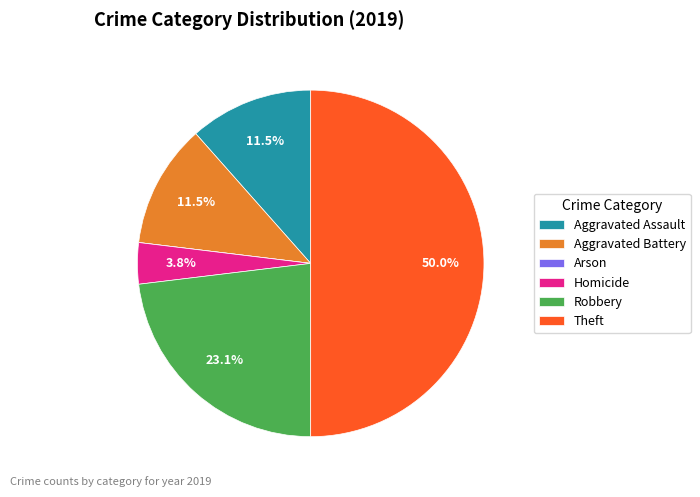

Is the sum of Robbery and Aggravated Assault greater than half?

No